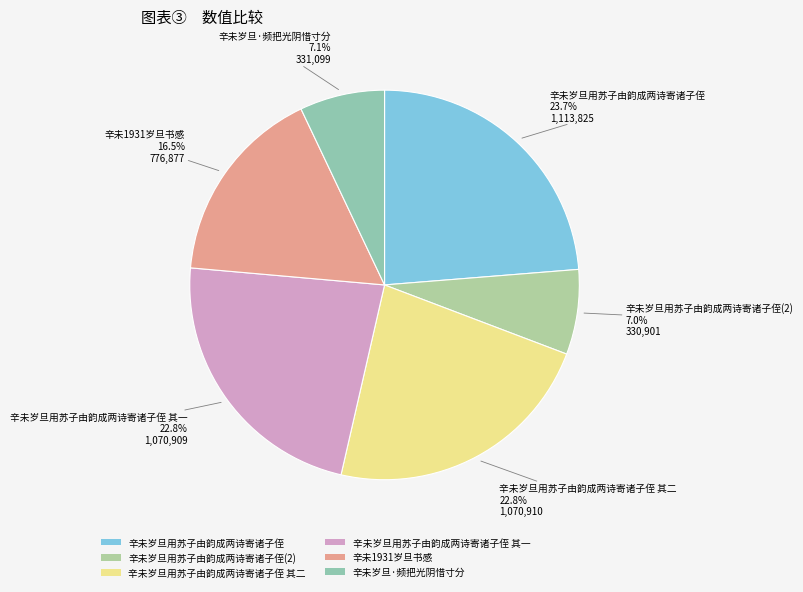

To the nearest percent, what is the combined percentage of 辛未1931岁旦书感 and 辛未岁旦用苏子由韵成两诗寄诸子侄 其一?

39%